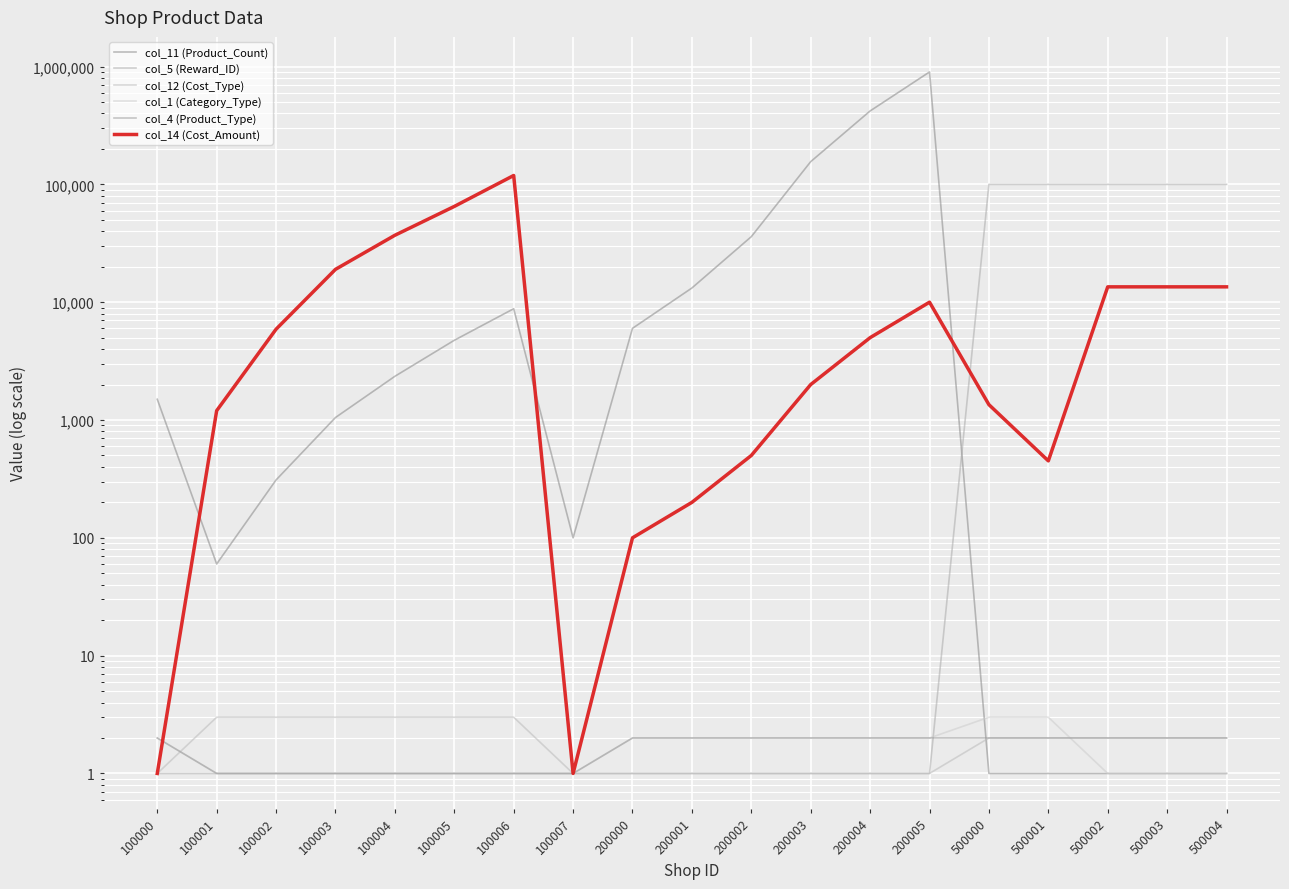

Reading left to right, what are all the values shown in this chart?

col_11 (Product_Count): 100000=1500	100001=60	100002=310	100003=1050	100004=2350	100005=4750	100006=8800	100007=100	200000=6000	200001=13200	200002=36000	200003=156000	200004=420000	200005=900000	500000=1	500001=1	500002=1	500003=1	500004=1
col_5 (Reward_ID): 100000=1	100001=1	100002=1	100003=1	100004=1	100005=1	100006=1	100007=1	200000=1	200001=1	200002=1	200003=1	200004=1	200005=1	500000=100003	500001=100004	500002=100009	500003=100013	500004=100014
col_12 (Cost_Type): 100000=1	100001=3	100002=3	100003=3	100004=3	100005=3	100006=3	100007=1	200000=1	200001=1	200002=1	200003=1	200004=1	200005=1	500000=2	500001=2	500002=2	500003=2	500004=2
col_1 (Category_Type): 100000=2	100001=1	100002=1	100003=1	100004=1	100005=1	100006=1	100007=1	200000=2	200001=2	200002=2	200003=2	200004=2	200005=2	500000=3	500001=3	500002=1	500003=1	500004=1
col_4 (Product_Type): 100000=2	100001=1	100002=1	100003=1	100004=1	100005=1	100006=1	100007=1	200000=2	200001=2	200002=2	200003=2	200004=2	200005=2	500000=2	500001=2	500002=2	500003=2	500004=2
col_14 (Cost_Amount): 100000=1	100001=1200	100002=5900	100003=19000	100004=37000	100005=65000	100006=119000	100007=1	200000=100	200001=200	200002=500	200003=2000	200004=5000	200005=10000	500000=1350	500001=450	500002=13500	500003=13500	500004=13500